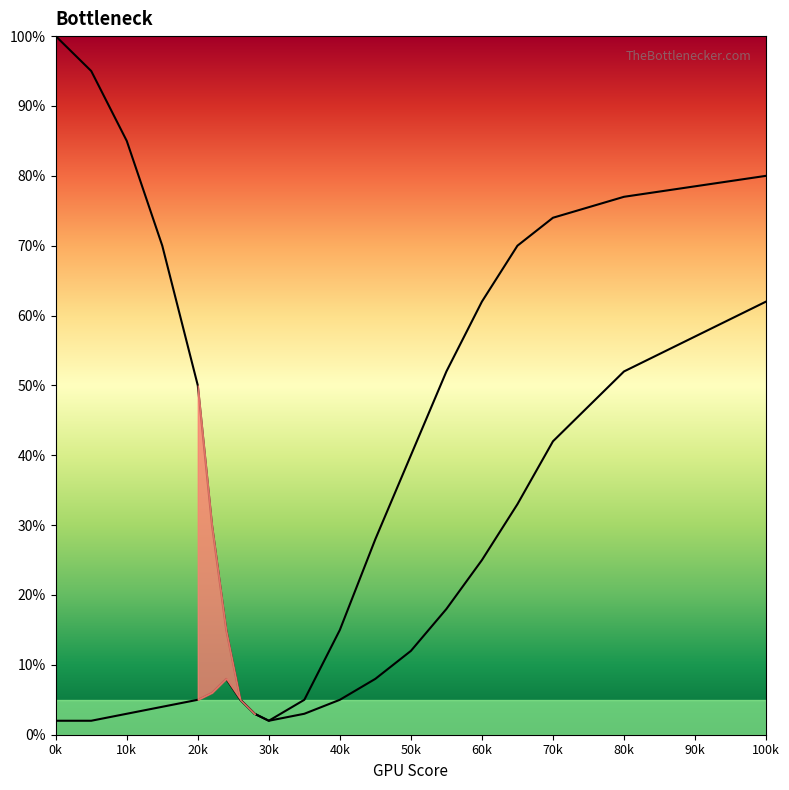

Read the GPU Bottleneck value at 55.

52